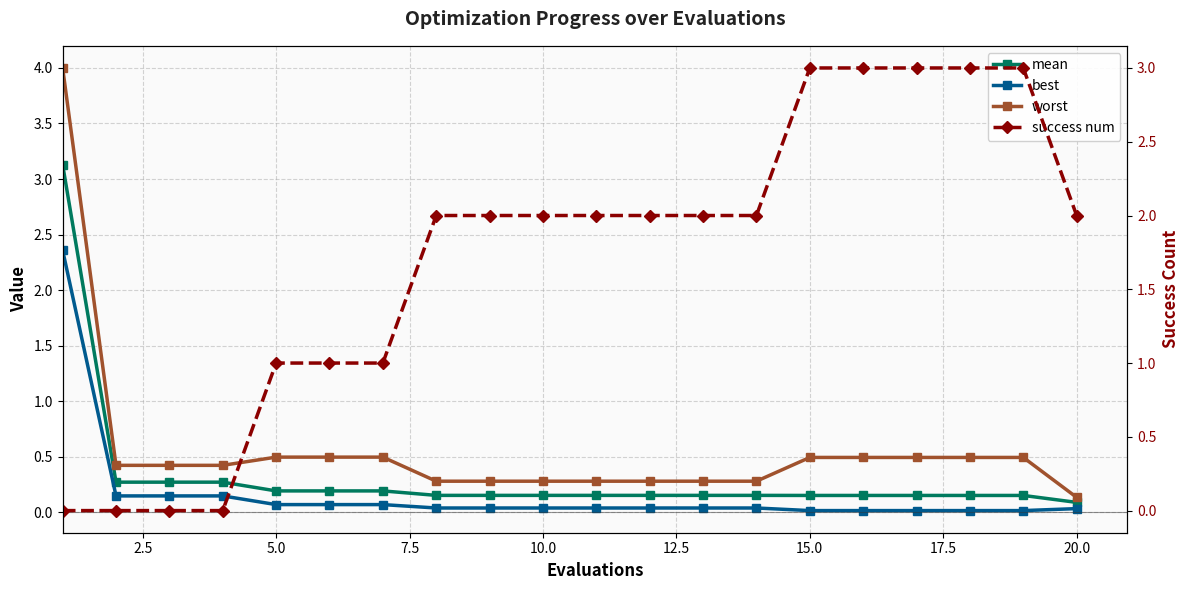

True or false: mean has more than 2 points higher than both neighbors.

False